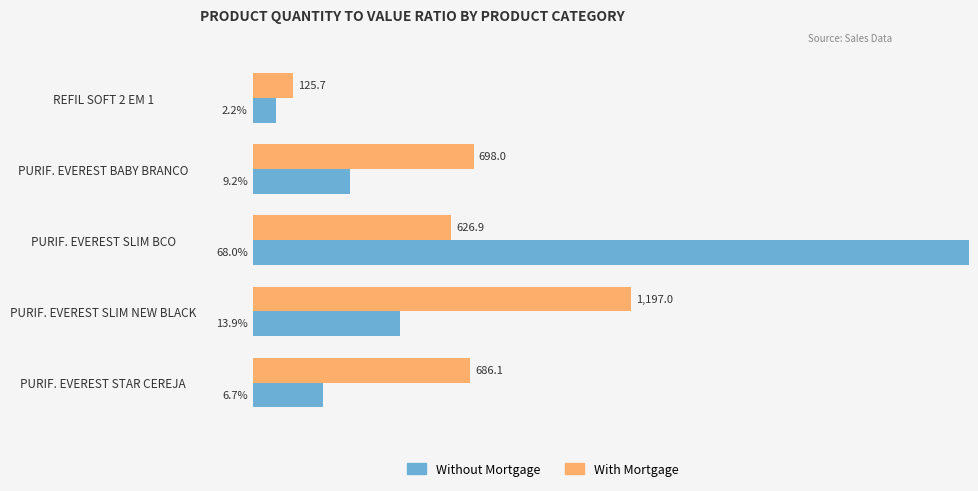

The value of Without Mortgage at PURIF. EVEREST BABY BRANCO is 9.2. True or false?

True